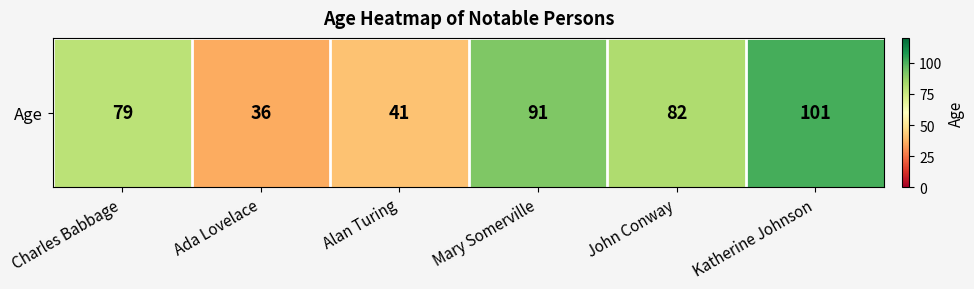

Which category has the lowest value across all series?

Ada Lovelace